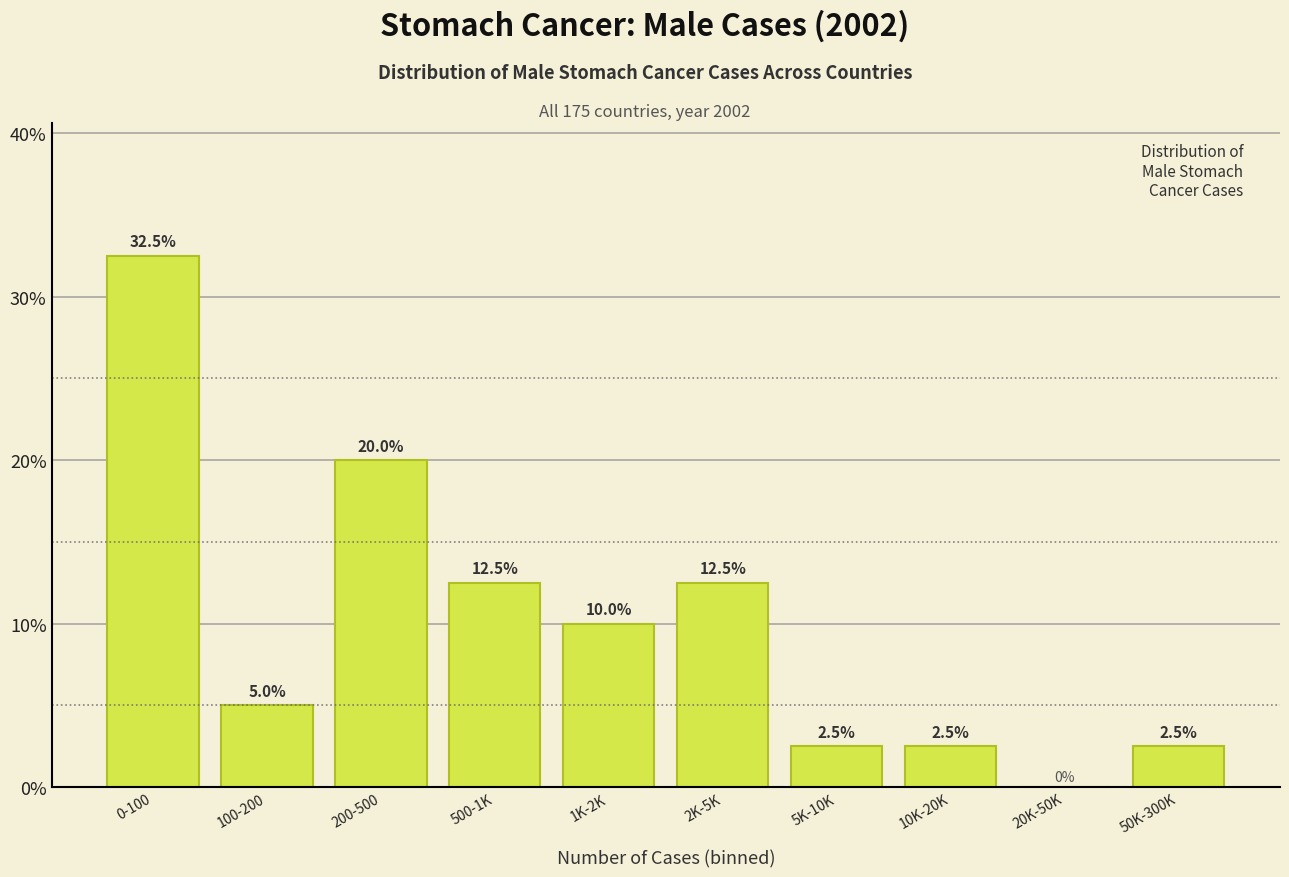

Reading right to left, transcribe all the data shown in this chart.

50K-300K=2.5	20K-50K=0.0	10K-20K=2.5	5K-10K=2.5	2K-5K=12.5	1K-2K=10.0	500-1K=12.5	200-500=20.0	100-200=5.0	0-100=32.5